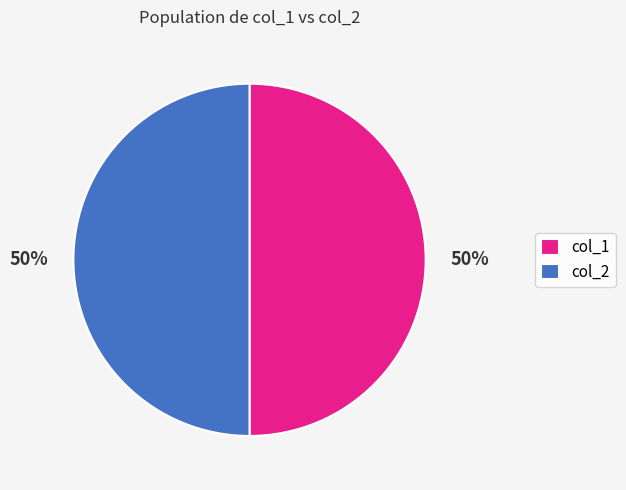

Approximately how many times larger is the value at col_1 compared to col_2?

1.0